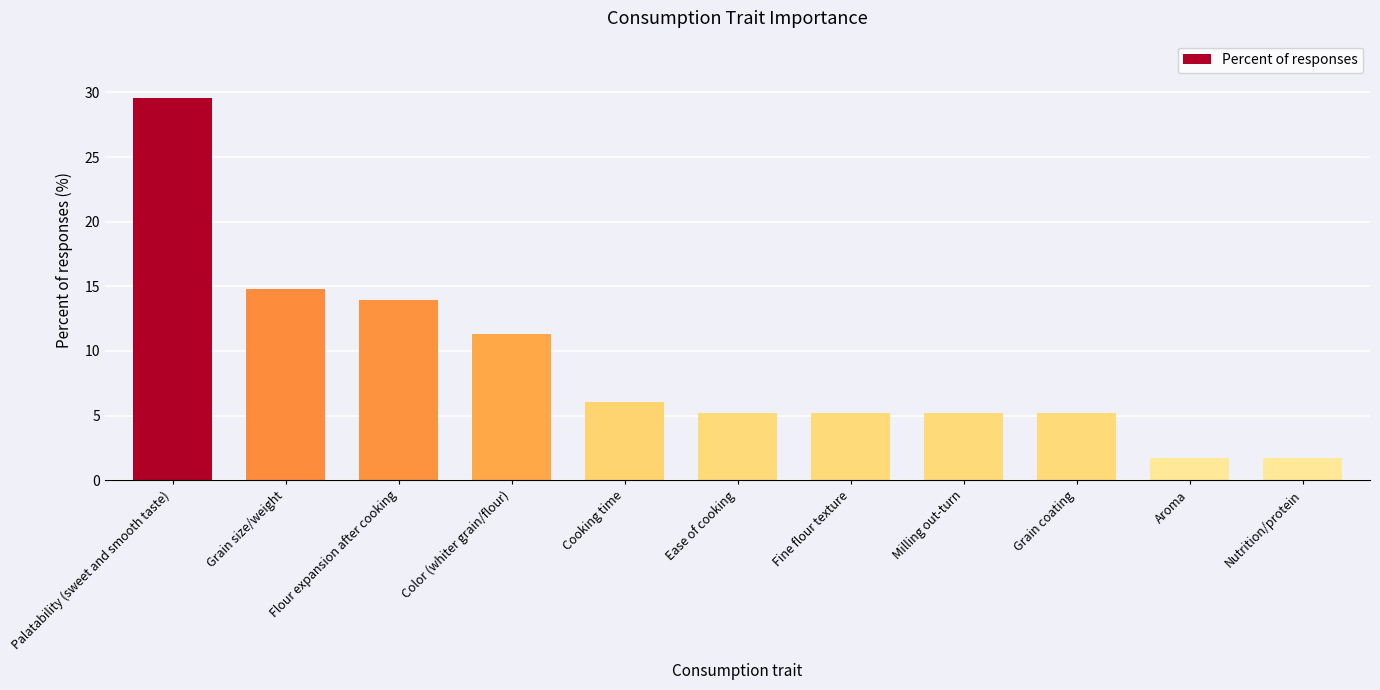

What is the difference between the maximum and minimum values?

27.8